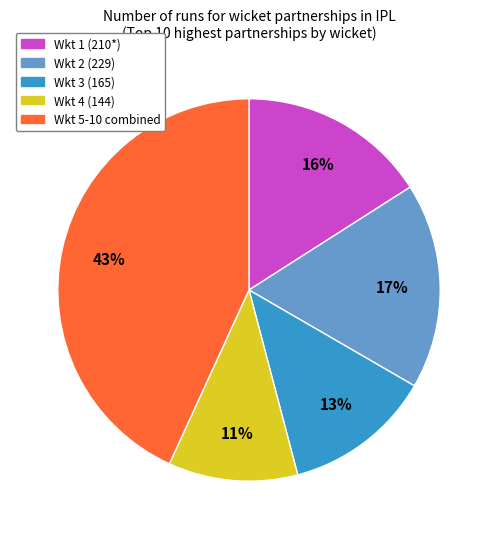

Count the number of slices in the pie.

5